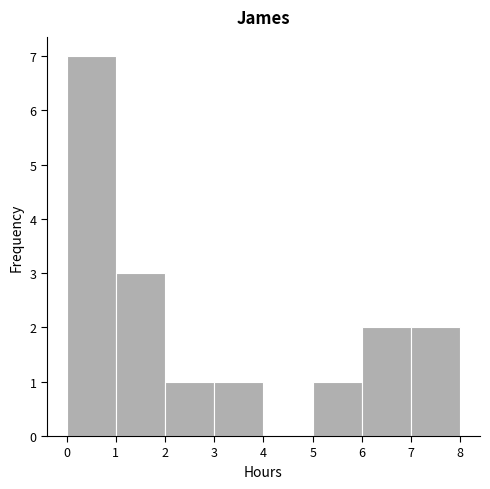

Reading left to right, list every bar in this chart as the range it spans on the x-axis followed by its height. The values are not printed on the chart, so give them approximately, as read against the axis.

0 to 1: 7
1 to 2: 3
2 to 3: 1
3 to 4: 1
4 to 5: 0
5 to 6: 1
6 to 7: 2
7 to 8: 2